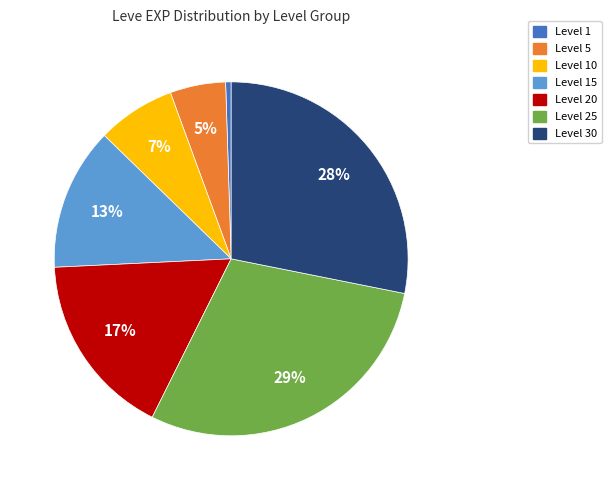

Which has a higher value, Level 5 or Level 25?

Level 25